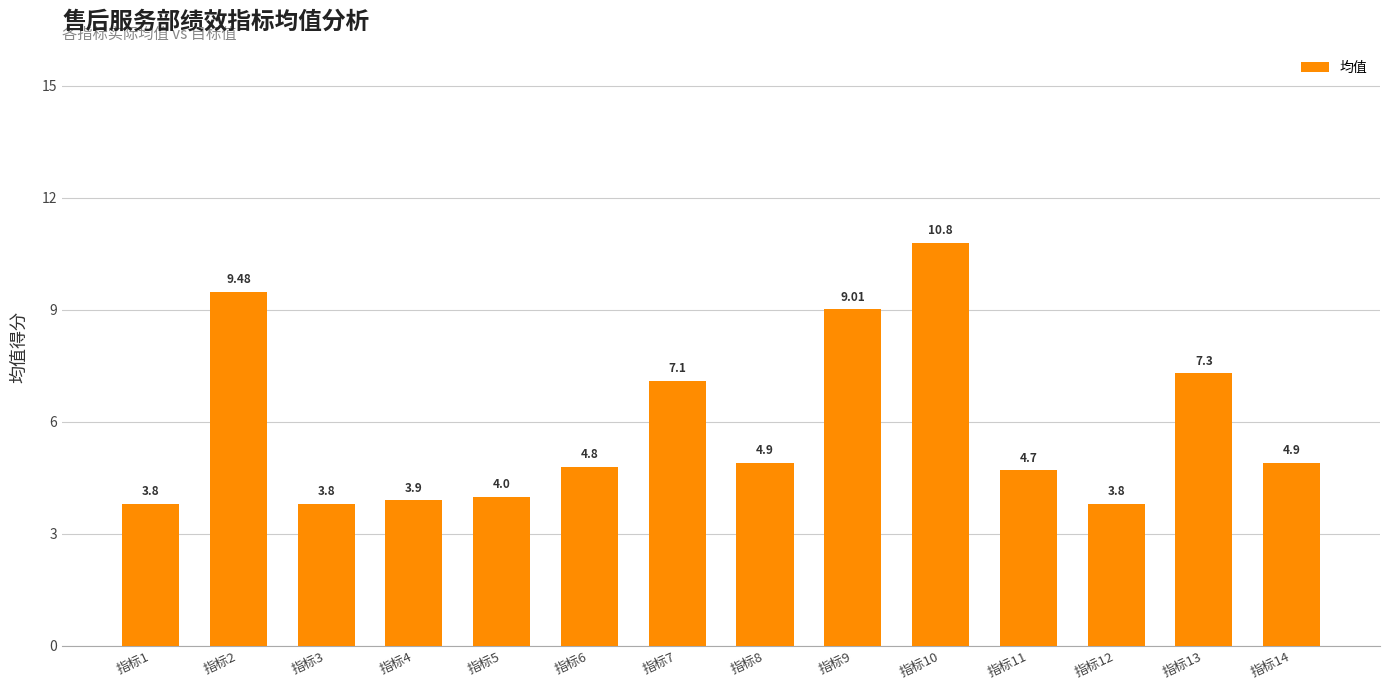

Is it true that the value at 指标5 is 6.6?

False